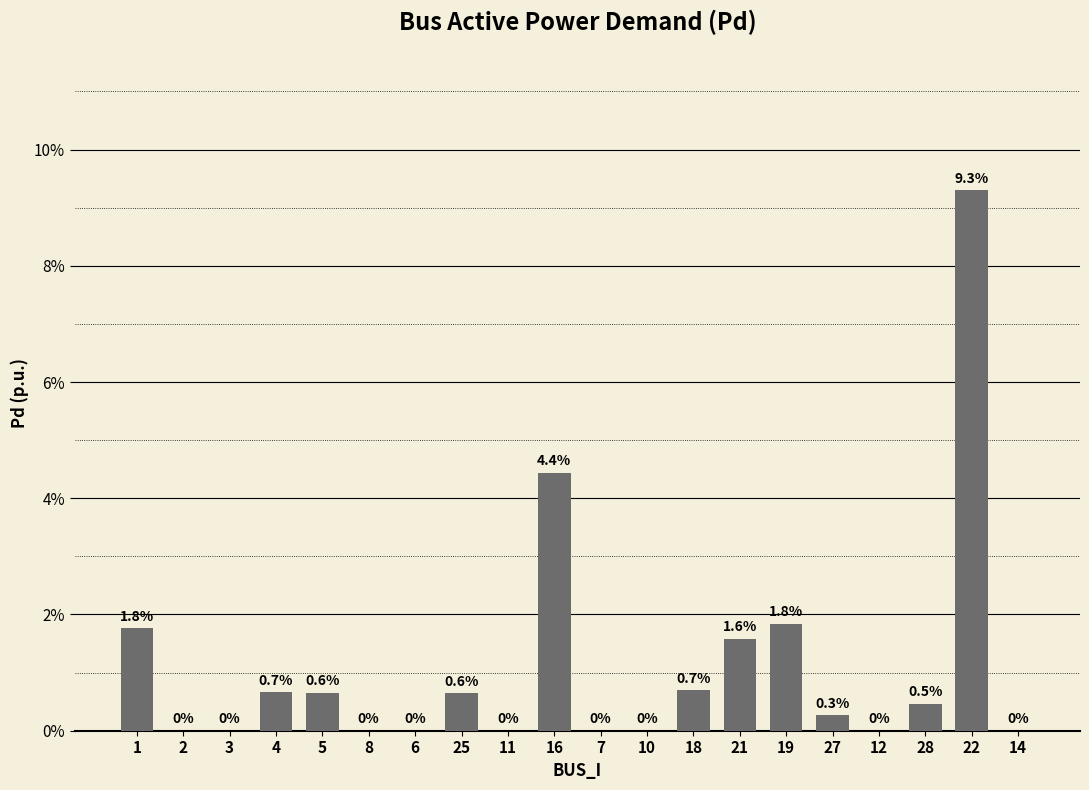

Which has a higher value, 22 or 21?

22